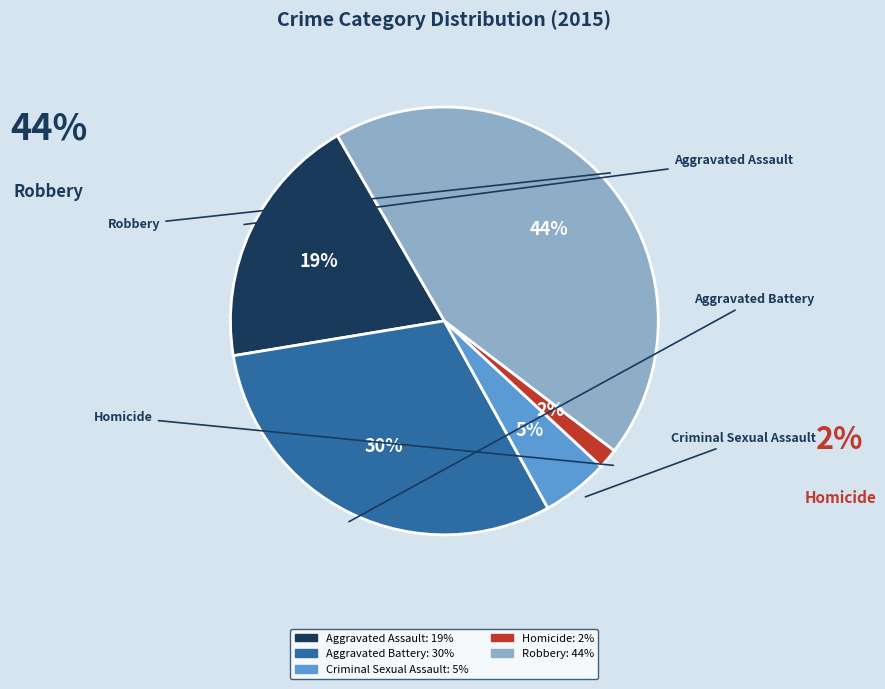

Count the number of slices in the pie.

5